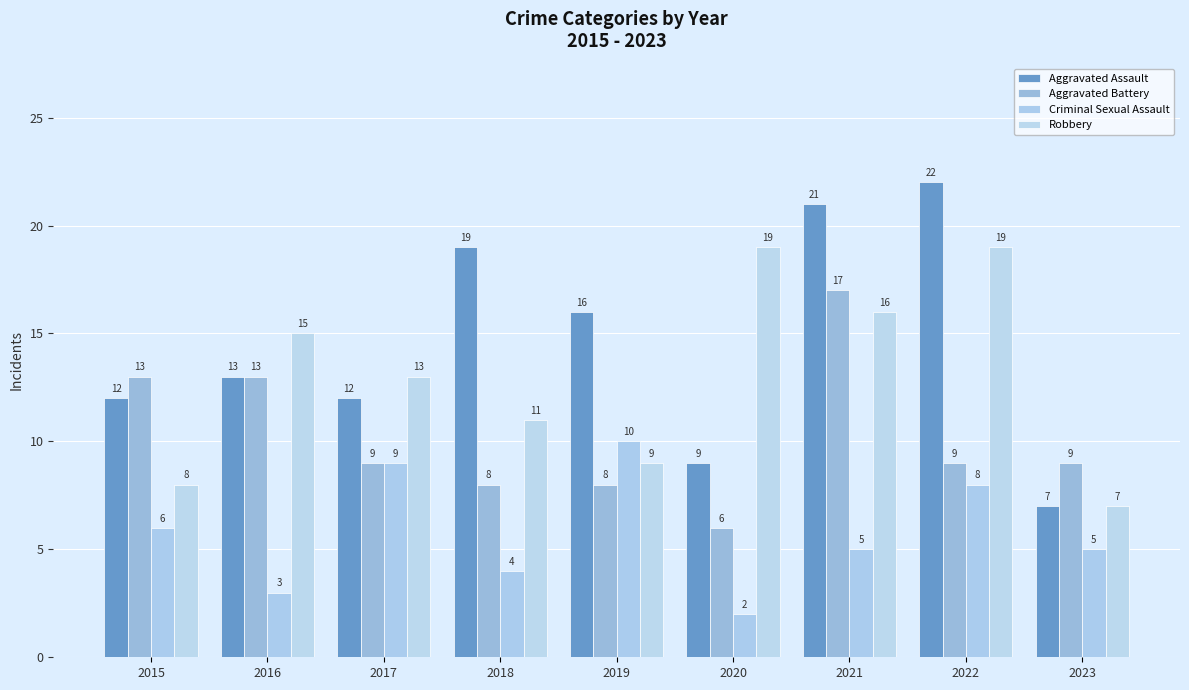

How many distinct data groups are displayed?

4